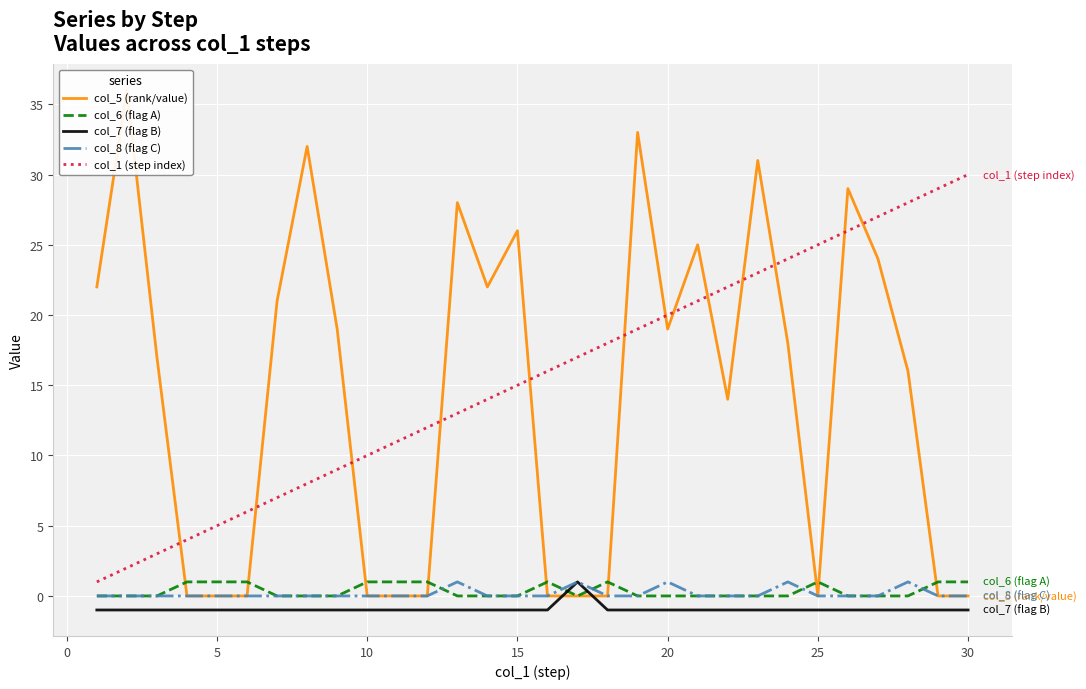

How many data points in col_1 (step index) are less than 16?

15